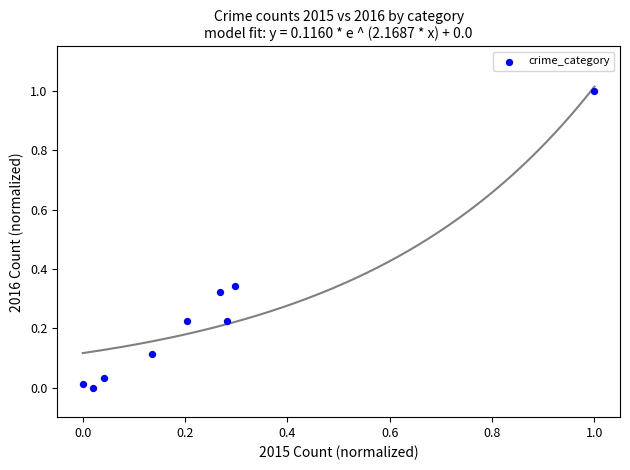

What is the range of Y values (max minus min)?

1.0